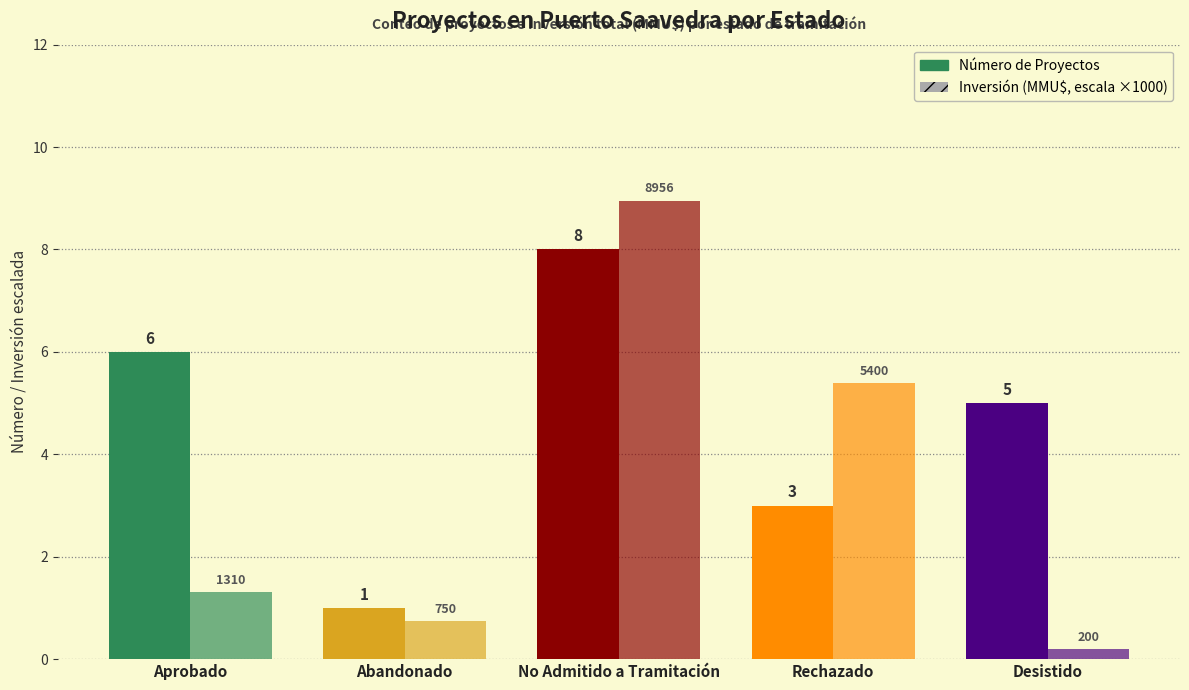

How many data points does each series have?

5